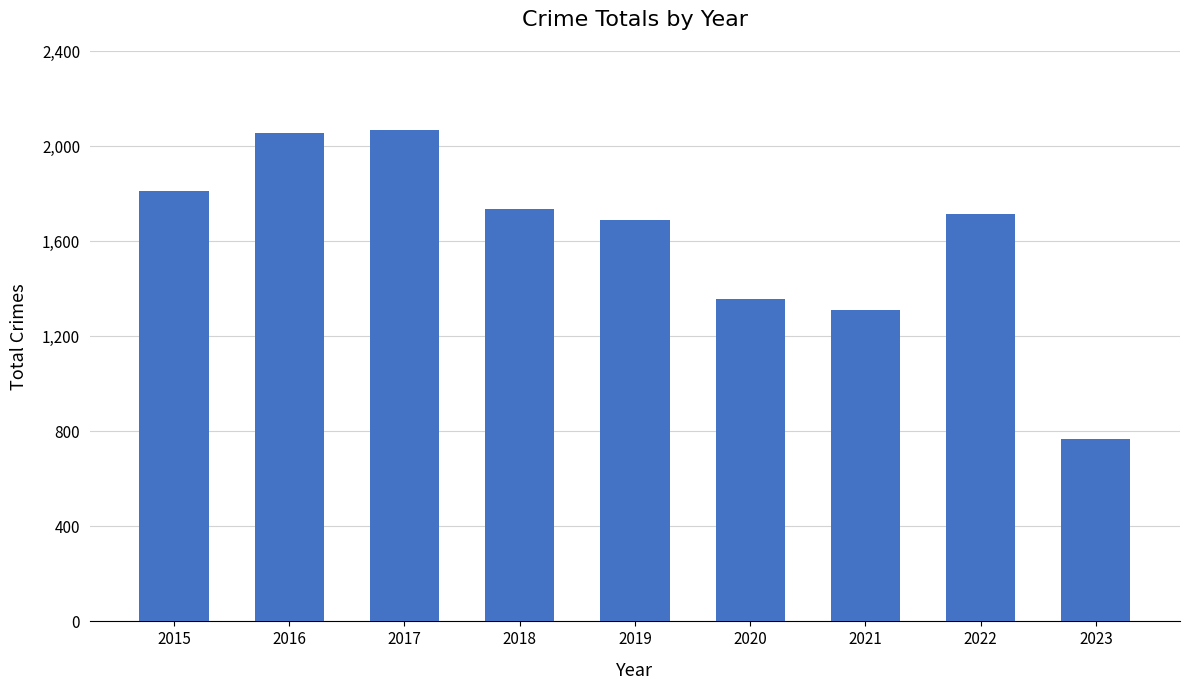

Reading left to right, what are all the values shown in this chart?

1811	2053	2066	1736	1687	1357	1312	1713	766